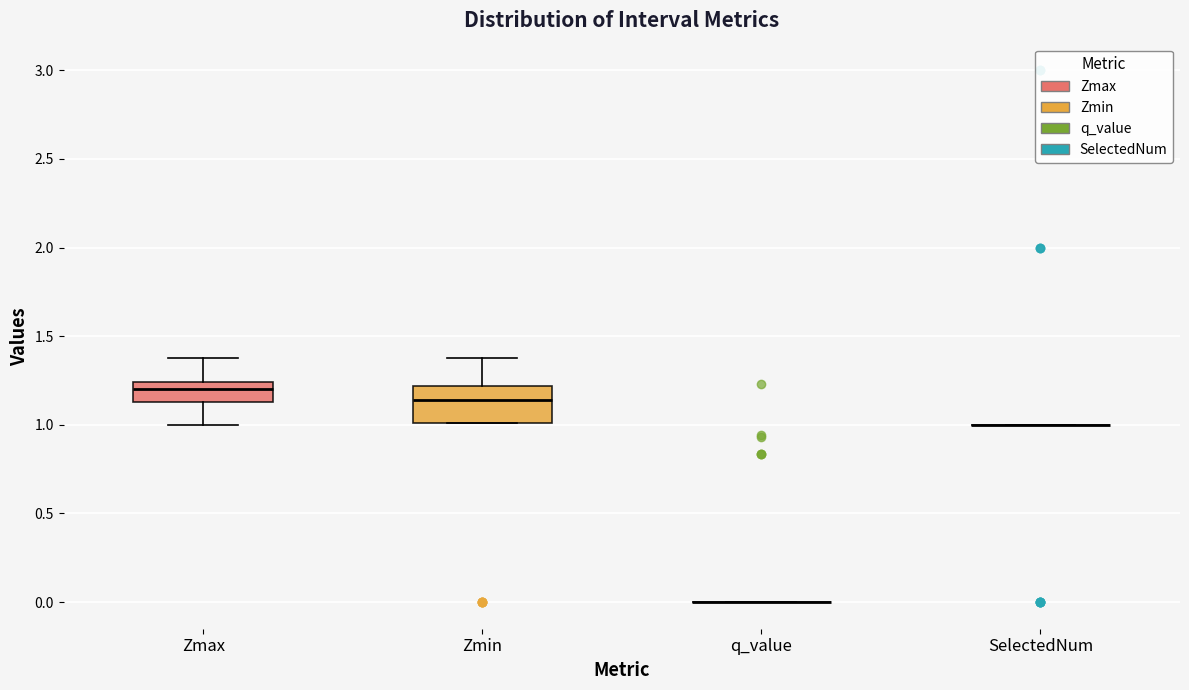

Reading left to right, read every box against the y-axis: the position of its median line, the range the box covers, and the ends of its whiskers. The values are not printed on the chart, so give them approximately, as read against the axis.

Zmax: median 1.20, box 1.15 to 1.25, whiskers 1.00 to 1.40
Zmin: median 1.15, box 1.00 to 1.20, whiskers 1.00 to 1.40
q_value: box collapsed to a line at 0.00, whiskers 0.00 to 0.00
SelectedNum: box collapsed to a line at 1.00, whiskers 1.00 to 1.00